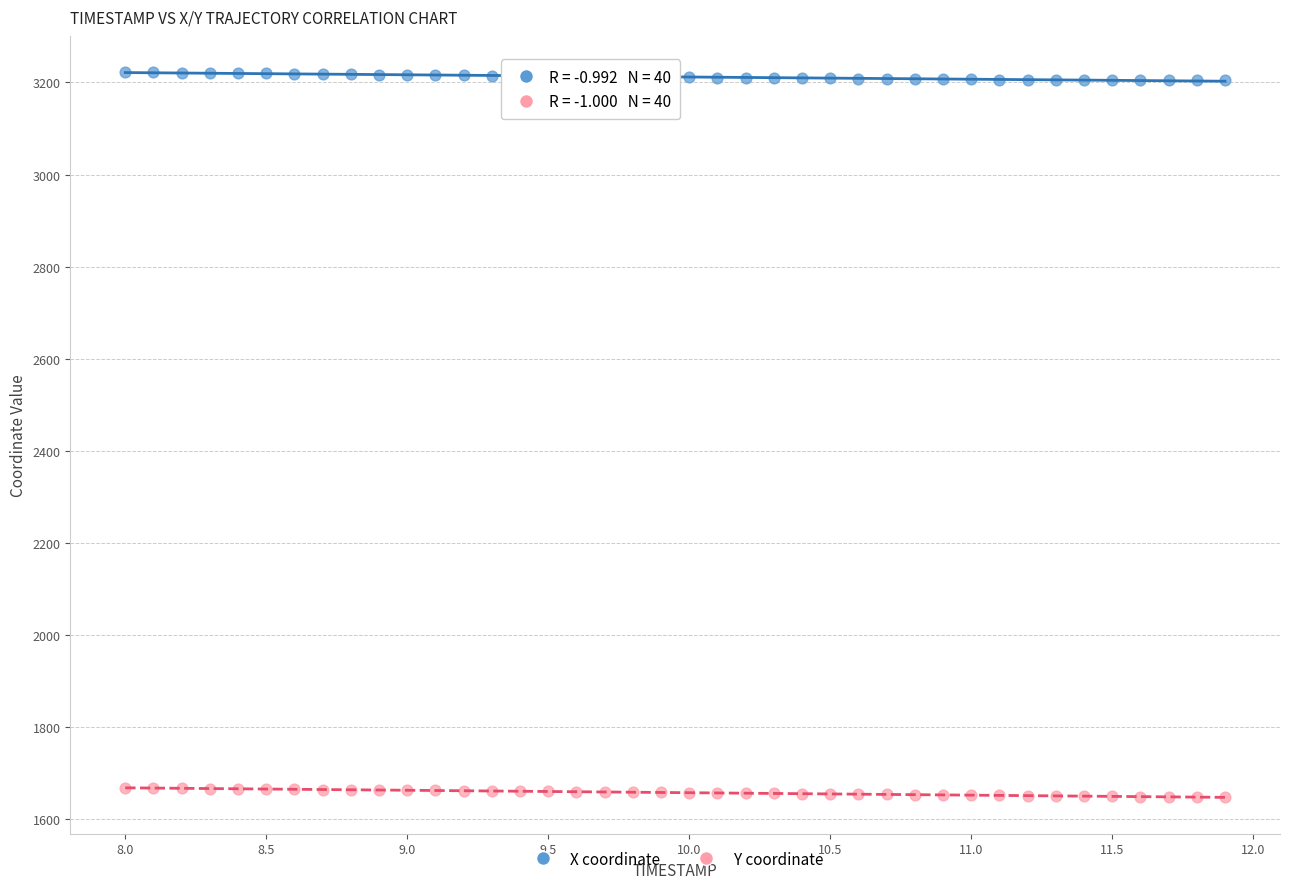

Which series has the widest spread of Y values?

Y coordinate